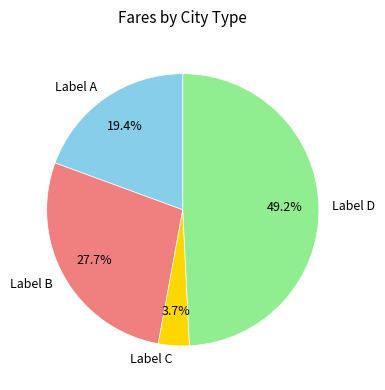

Do Label C and Label D together represent more than half of the pie?

Yes